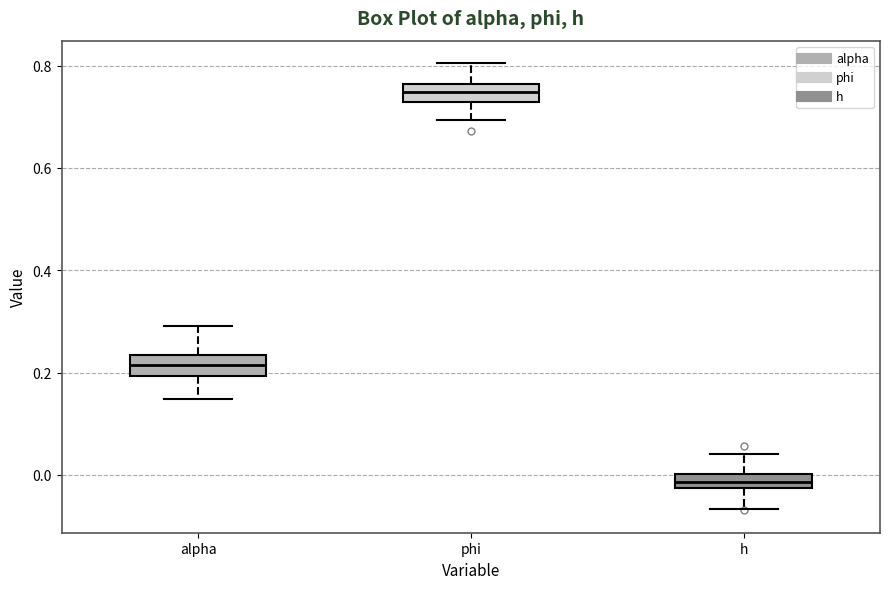

Which box has the lowest median line?

h